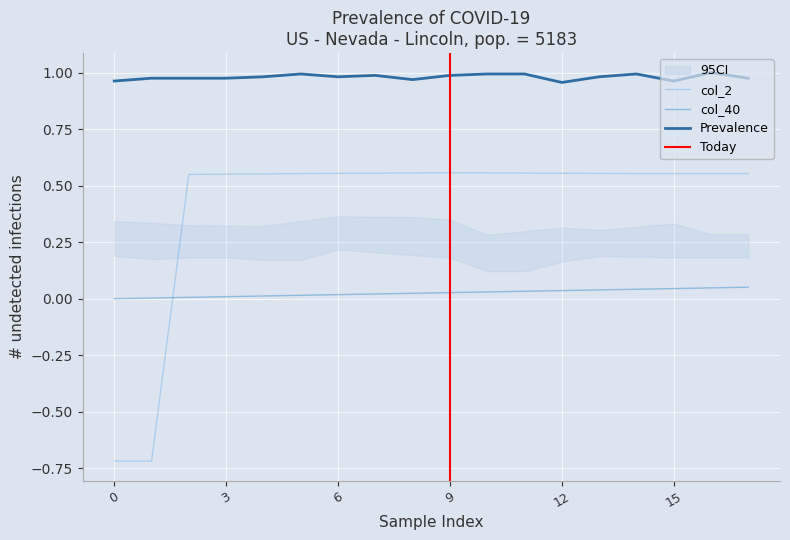

What is the difference between the second highest and second lowest values in the col_2 series?

1.3